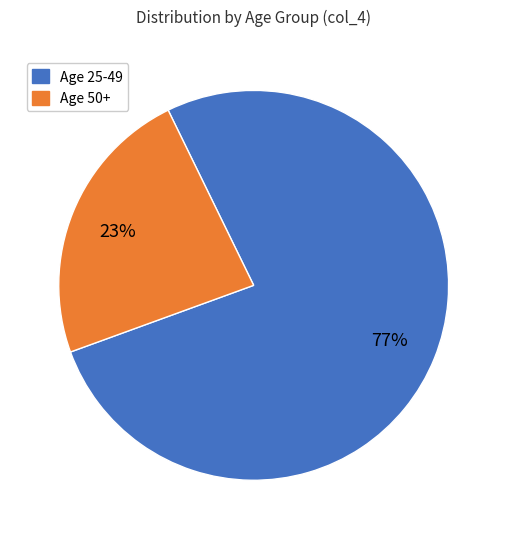

Count the number of slices in the pie.

2